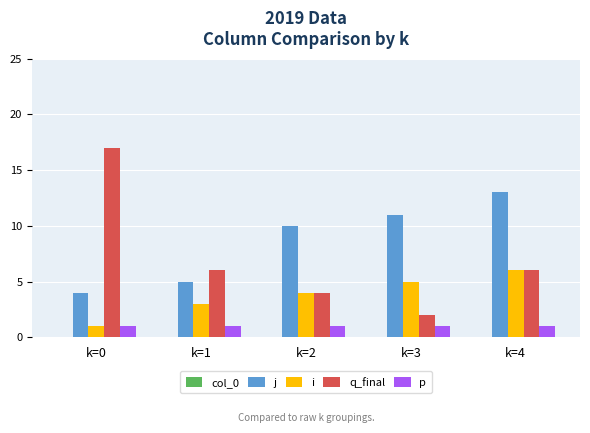

What is the value of the q_final bar at the 4th from the left?

2